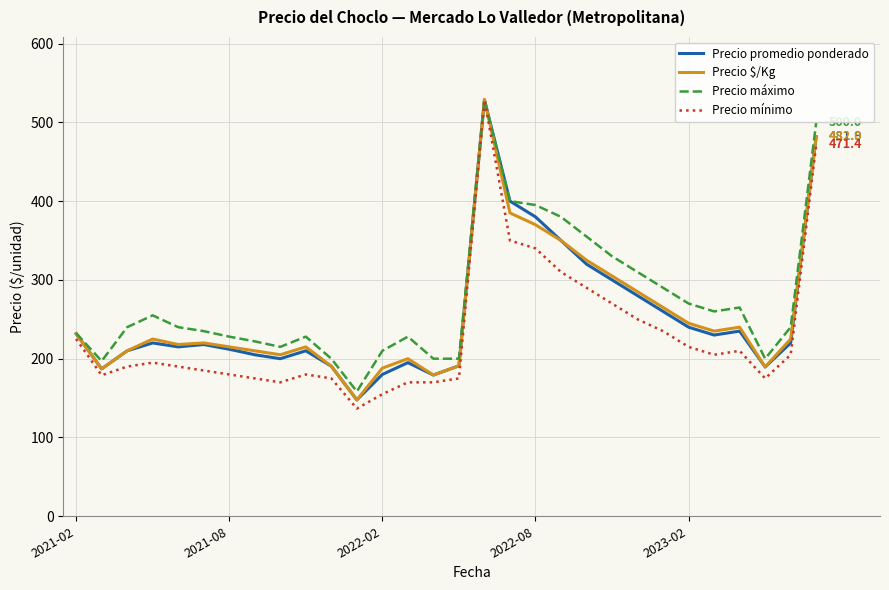

Which series has the largest range (max minus min)?

Precio mínimo